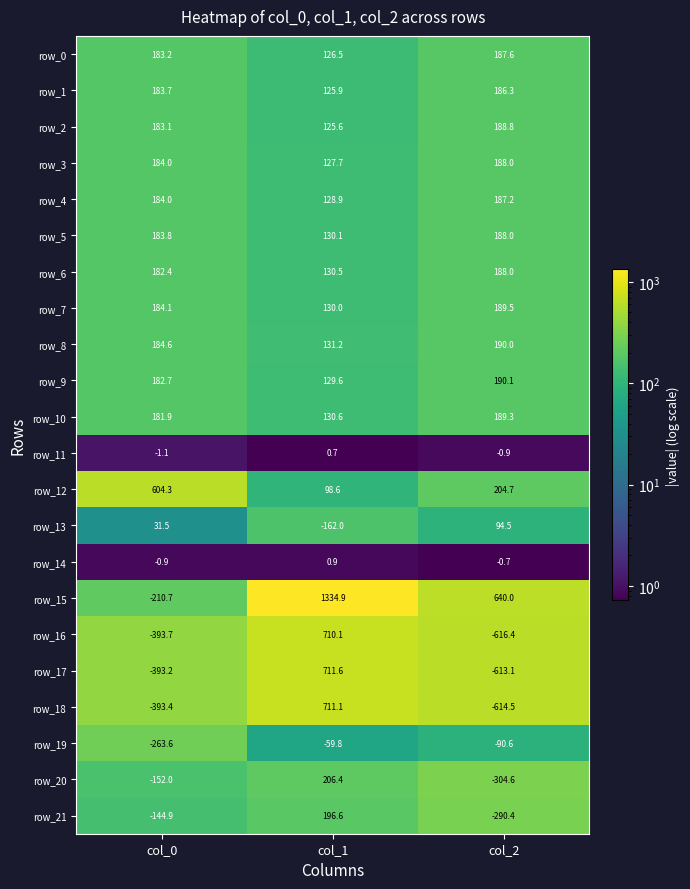

What is the highest value of the row_15 series?

1334.9